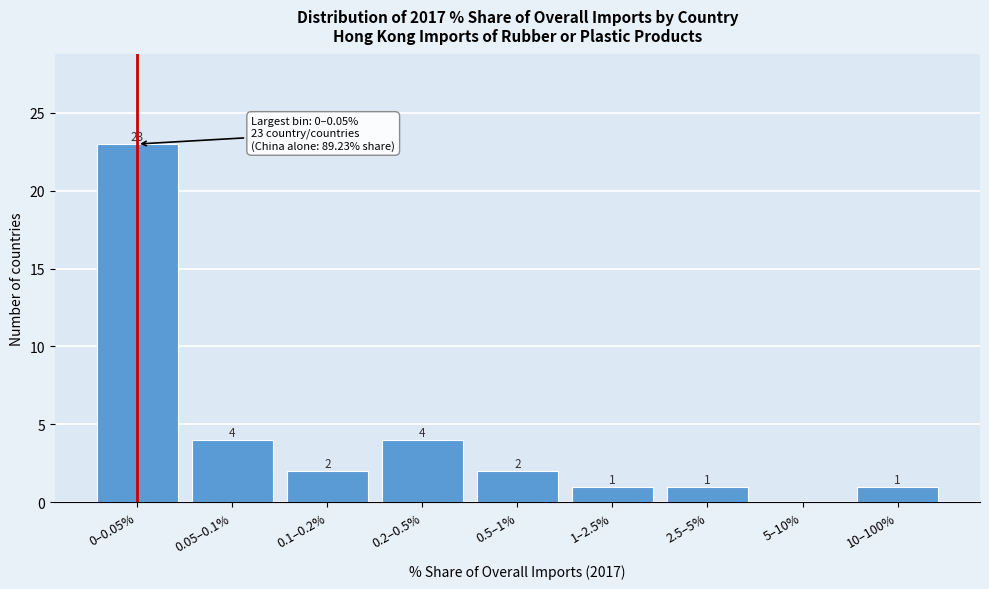

Reading left to right, what are all the values shown in this chart?

0–0.05%=23	0.05–0.1%=4	0.1–0.2%=2	0.2–0.5%=4	0.5–1%=2	1–2.5%=1	2.5–5%=1	5–10%=0	10–100%=1